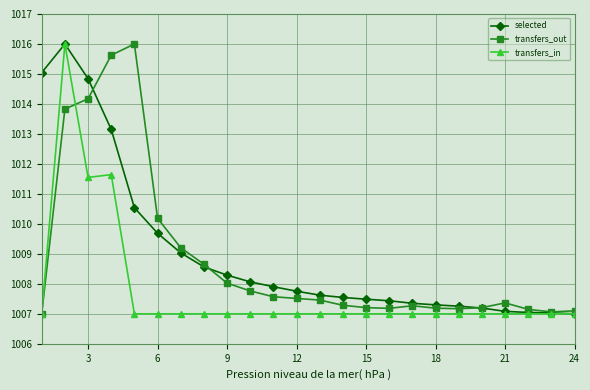

At how many categories does at least one series exceed 1011?

5